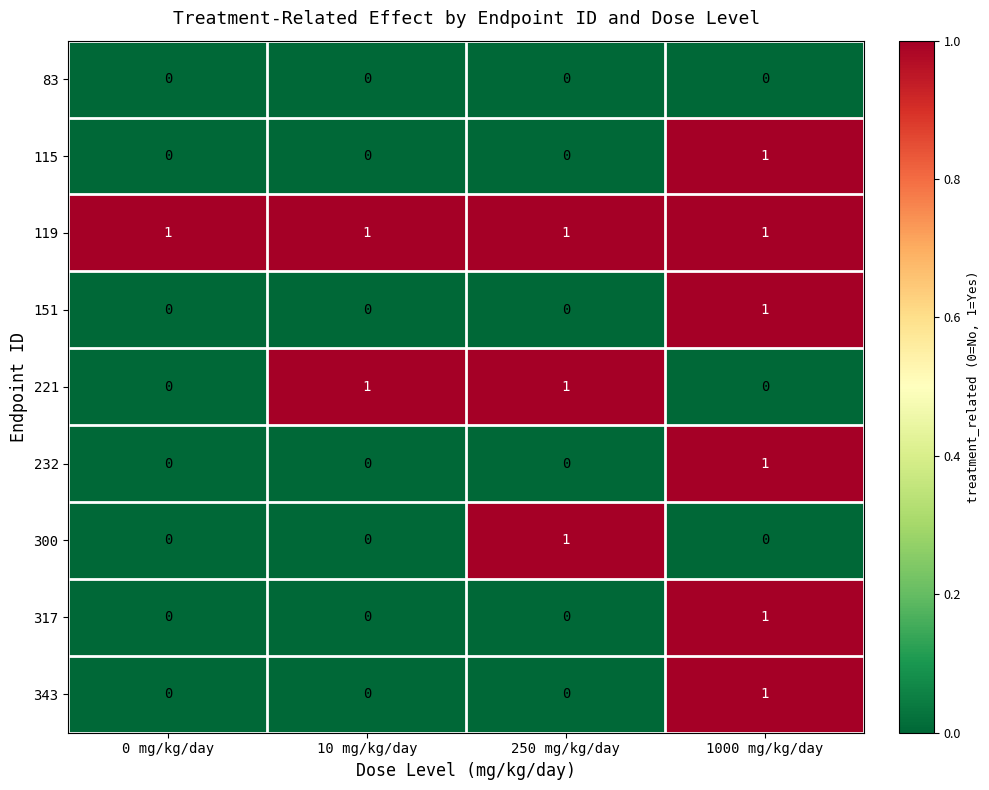

Which category has the highest value in the 300 series?

250 mg/kg/day